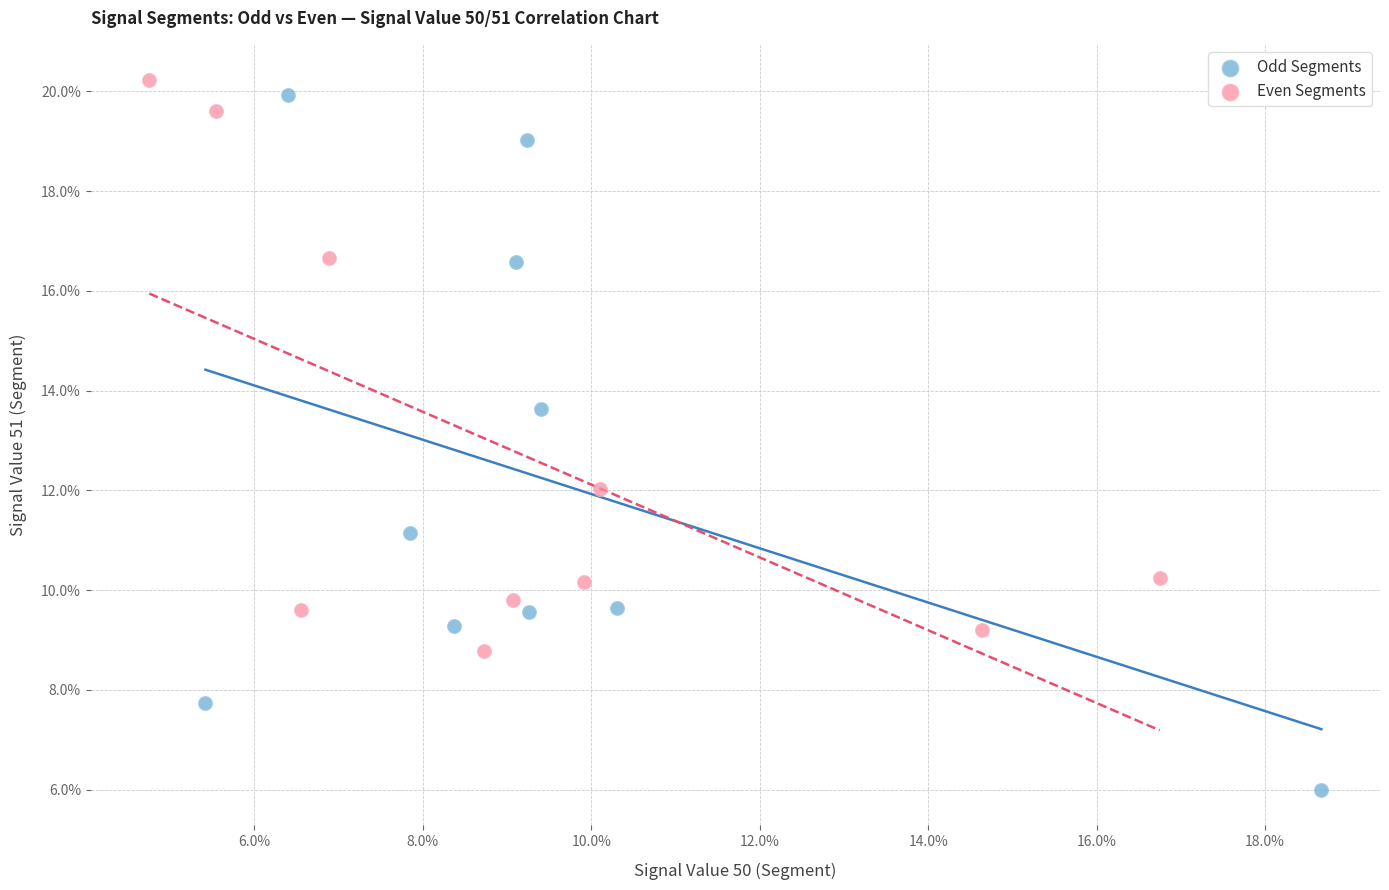

What are all the series names shown in the legend?

Odd Segments, Even Segments